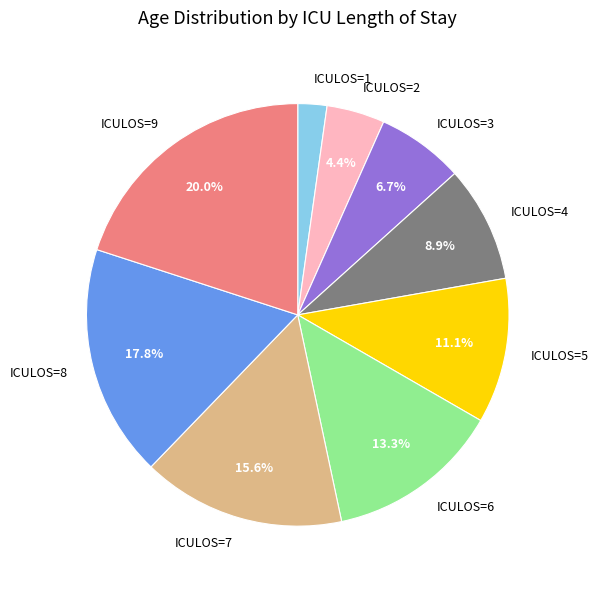

Is it true that ICULOS=5 is 11% of the pie?

True